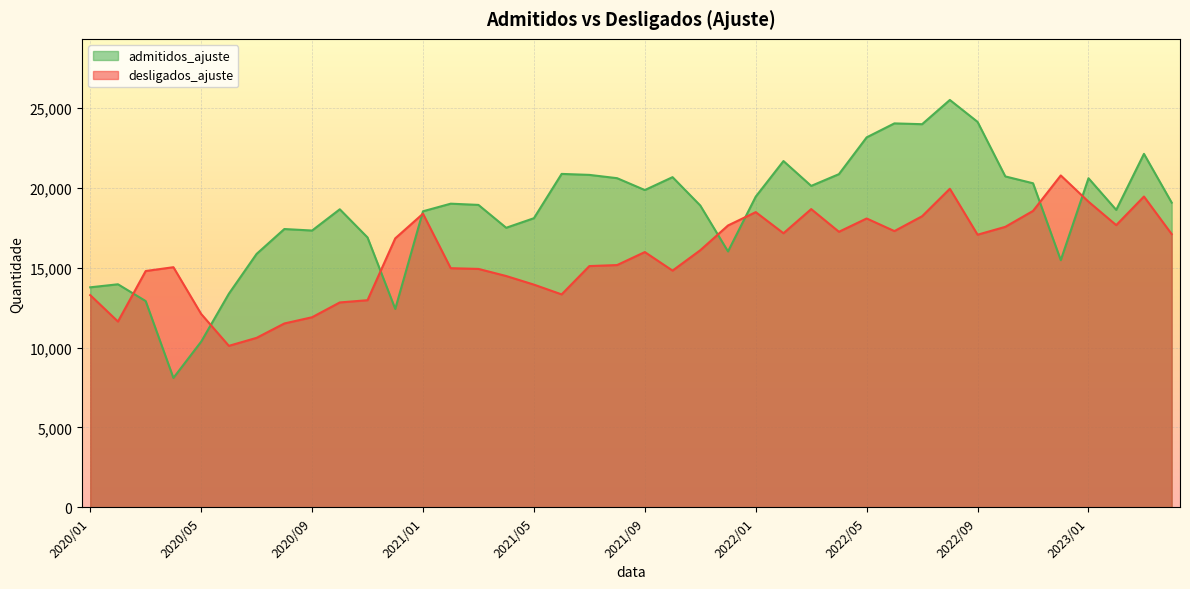

How many interior local peaks does the admitidos_ajuste series have?

11